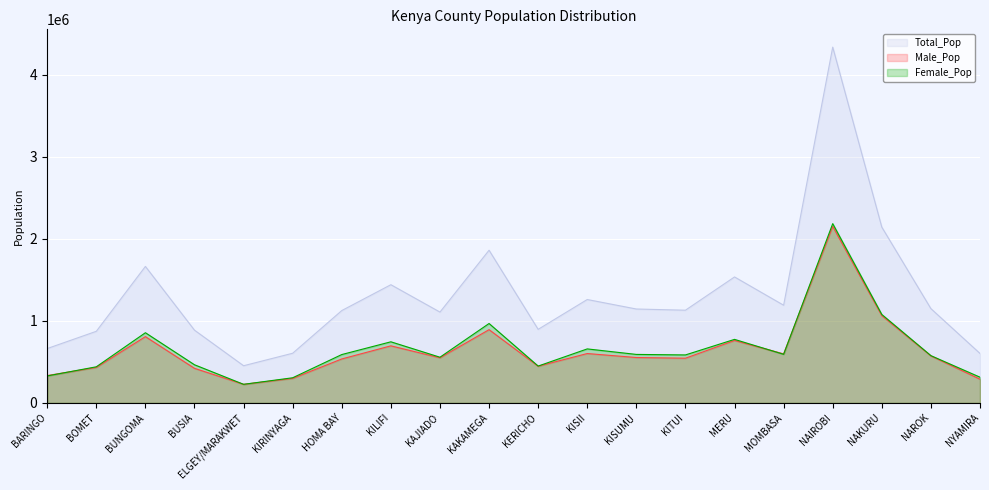

True or false: Female_Pop has more than 1 interior local peaks.

True